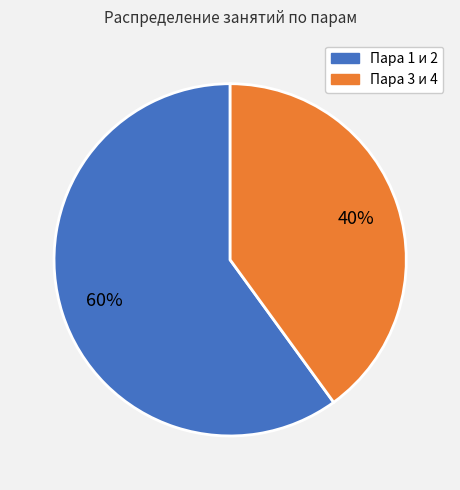

Does any single category account for the majority?

Yes